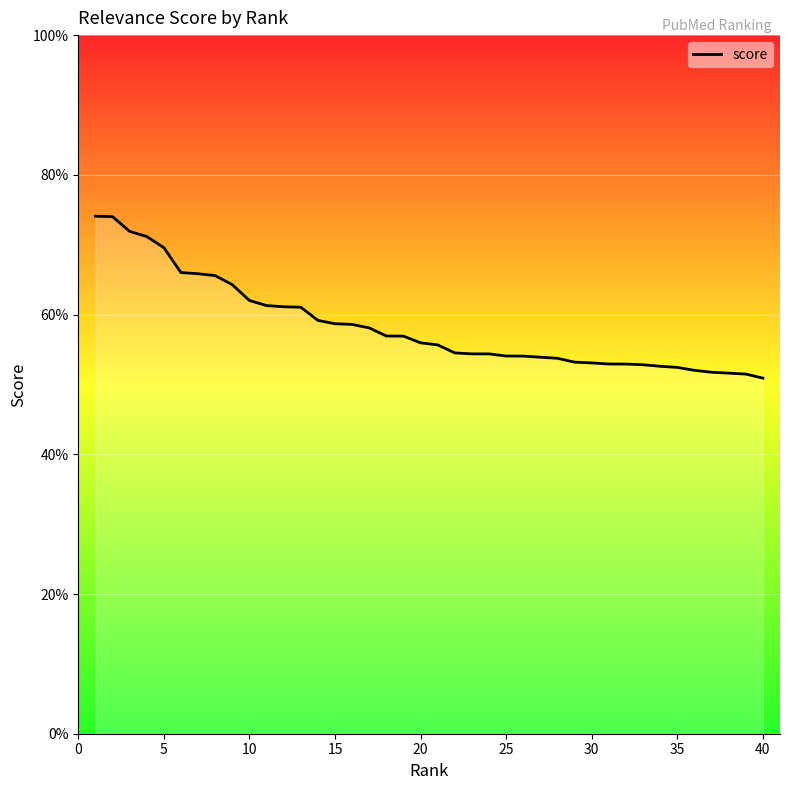

Count the values in the range 0 to 1.

40